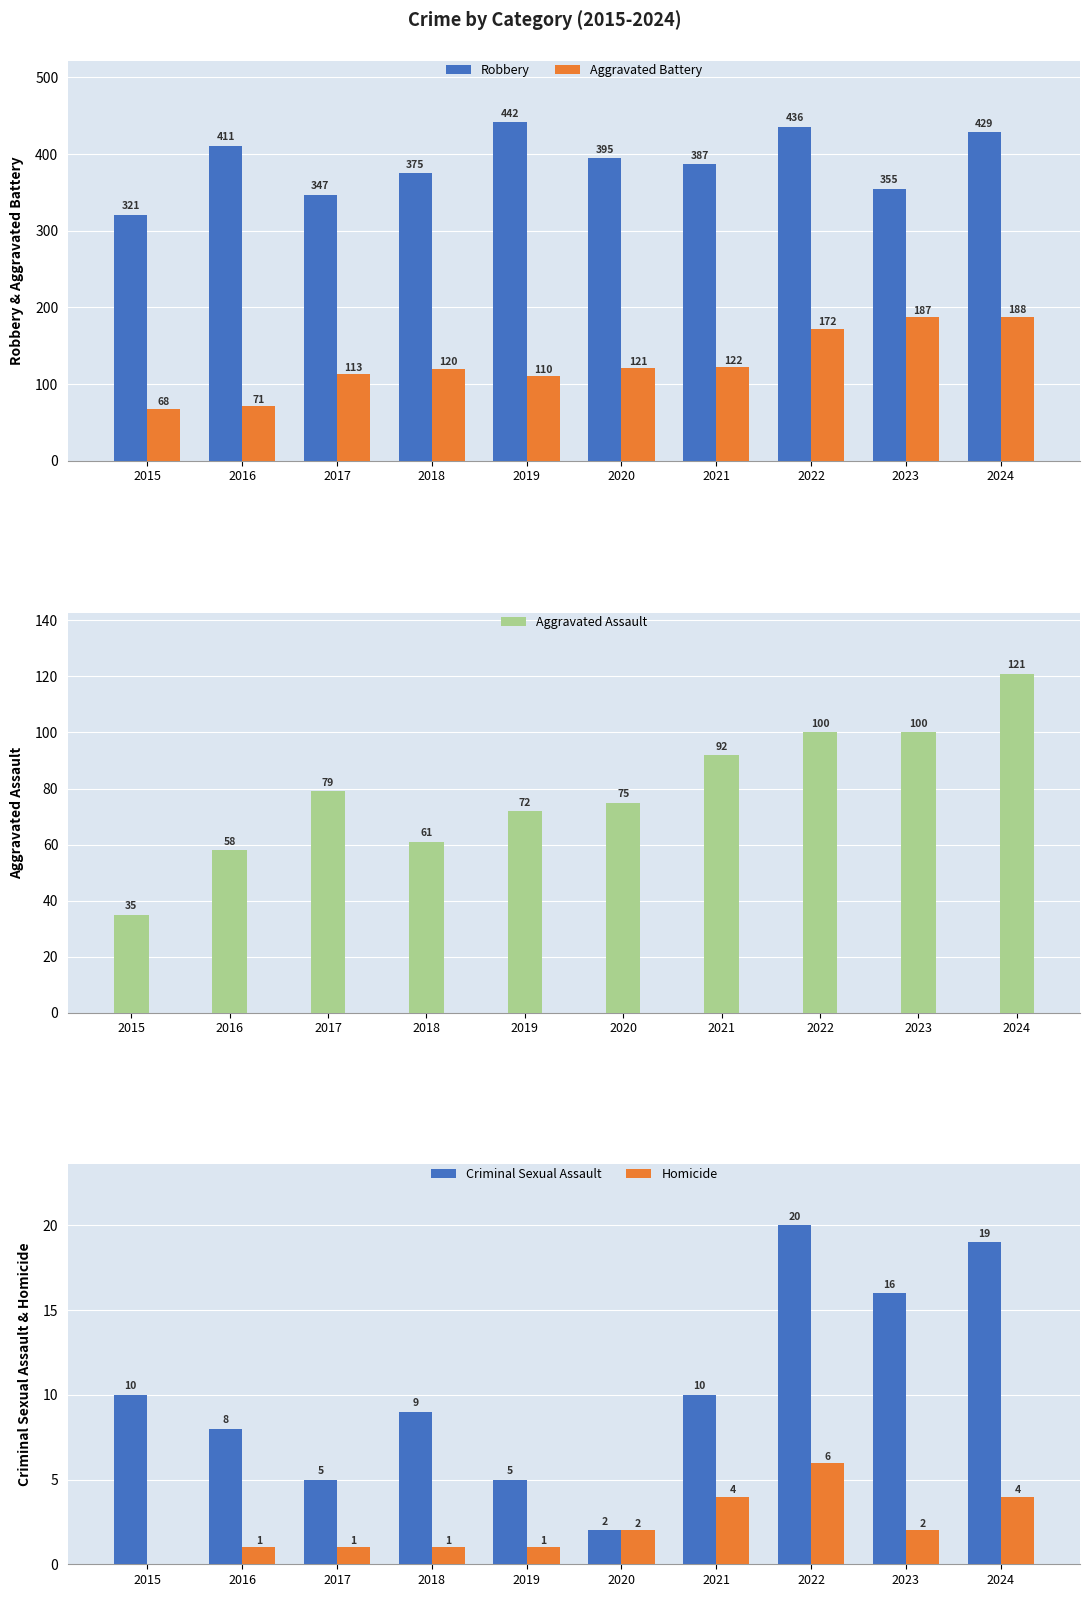

Which series has the widest spread of values?

Robbery